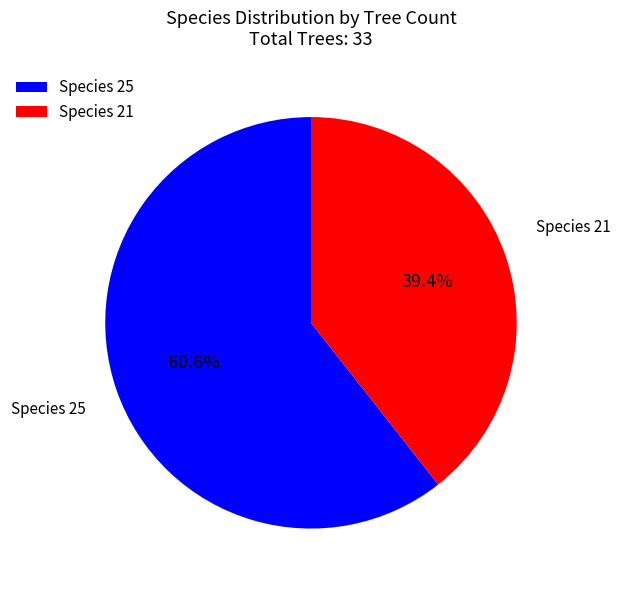

Which category has the biggest portion of the pie?

Species 25